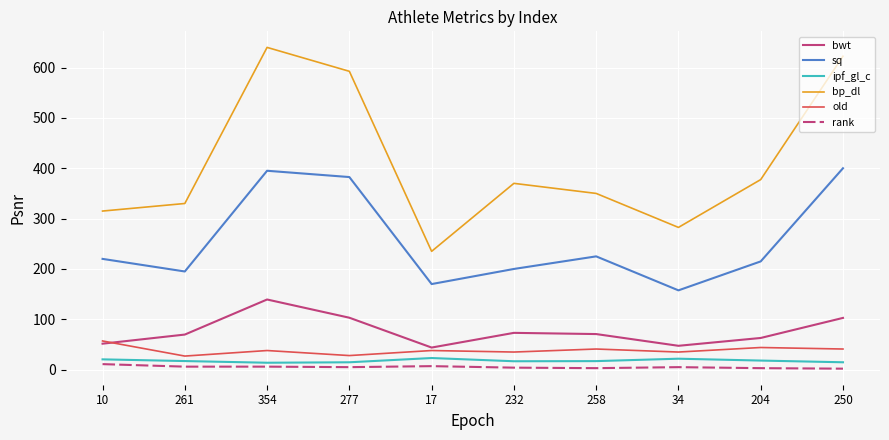

True or false: sq and bp_dl intersect in this chart.

False